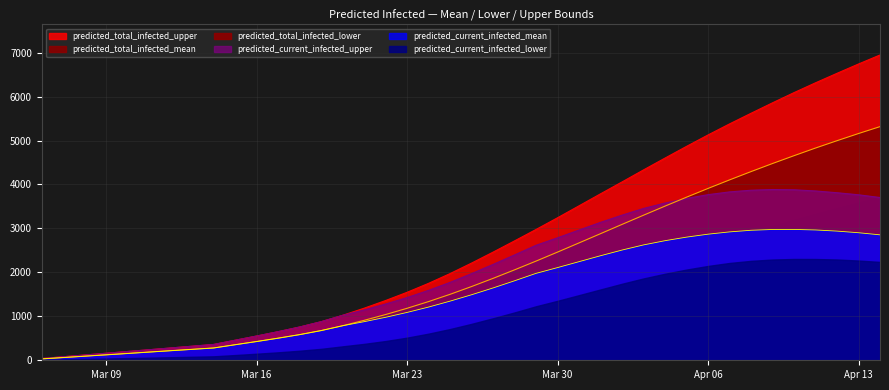

Is the value of predicted_current_infected_mean at 32 greater than the value of predicted_current_infected_upper at 15?

Yes